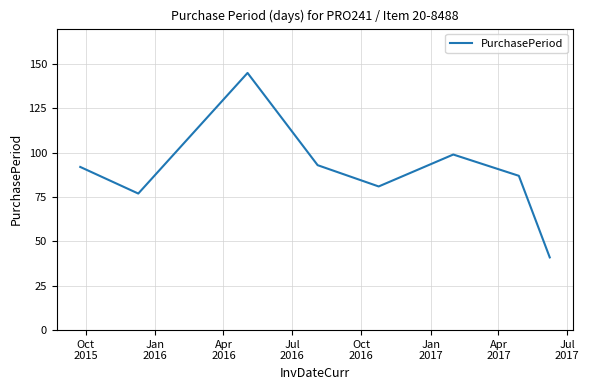

How many interior local valleys (lower than both neighbors) does the data have?

2